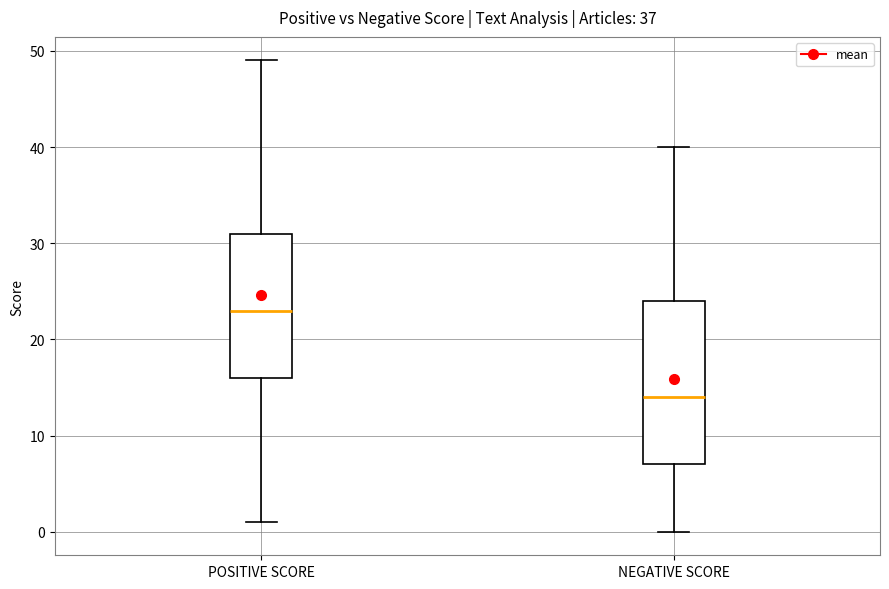

Reading left to right, read every box against the y-axis: the position of its median line, the range the box covers, and the ends of its whiskers. The values are not printed on the chart, so give them approximately, as read against the axis.

POSITIVE SCORE: median 23, box 16 to 31, whiskers 1 to 49
NEGATIVE SCORE: median 14, box 7 to 24, whiskers 0 to 40